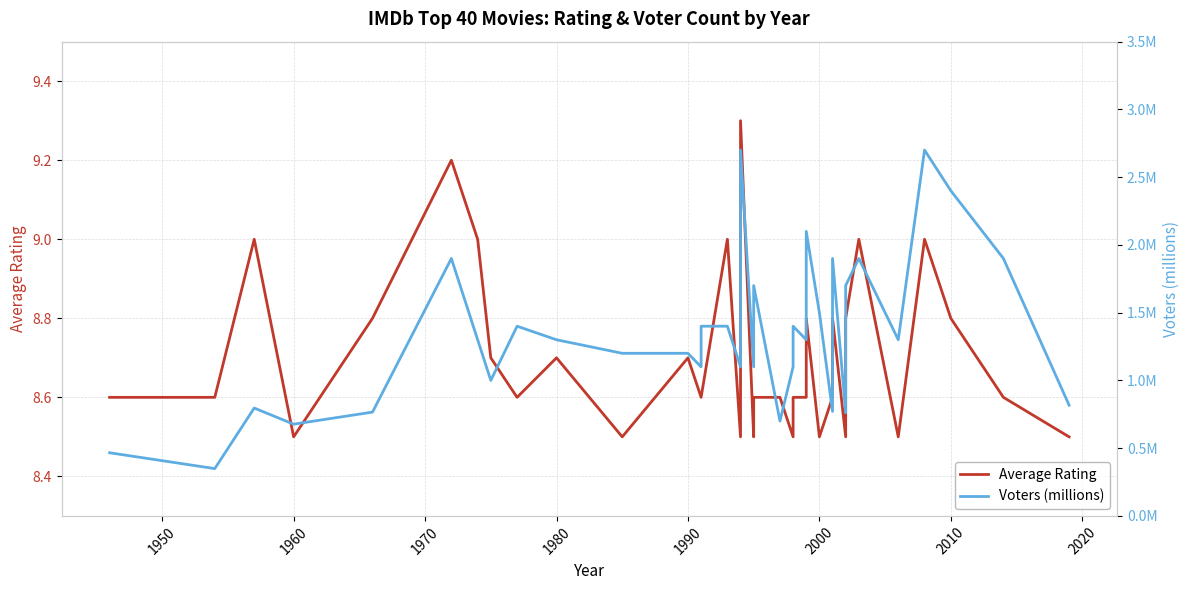

How many data points in Voters (millions) are less than 1?

10